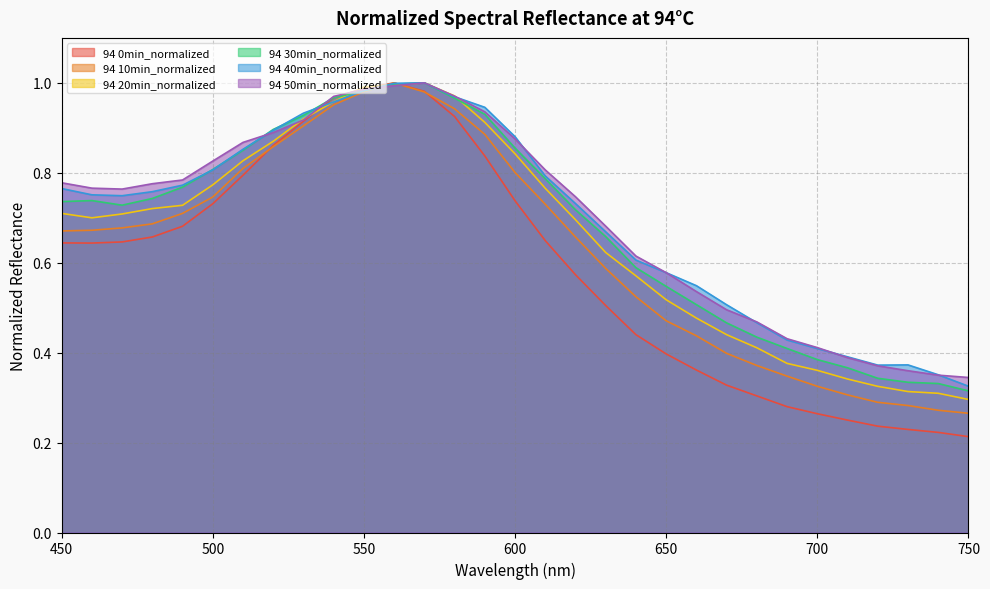

Reading left to right, transcribe all the data shown in this chart.

94 0min_normalized: 450=0.6	460=0.6	470=0.6	480=0.7	490=0.7	500=0.7	510=0.8	520=0.9	530=0.9	540=1.0	550=1.0	560=1.0	570=1.0	580=0.9	590=0.8	600=0.7	610=0.6	620=0.6	630=0.5	640=0.4	650=0.4	660=0.4	670=0.3	680=0.3	690=0.3	700=0.3	710=0.2	720=0.2	730=0.2	740=0.2	750=0.2
94 10min_normalized: 450=0.7	460=0.7	470=0.7	480=0.7	490=0.7	500=0.7	510=0.8	520=0.9	530=0.9	540=1.0	550=1.0	560=1.0	570=1.0	580=0.9	590=0.9	600=0.8	610=0.7	620=0.7	630=0.6	640=0.5	650=0.5	660=0.4	670=0.4	680=0.4	690=0.3	700=0.3	710=0.3	720=0.3	730=0.3	740=0.3	750=0.3
94 20min_normalized: 450=0.7	460=0.7	470=0.7	480=0.7	490=0.7	500=0.8	510=0.8	520=0.9	530=0.9	540=1.0	550=1.0	560=1.0	570=1.0	580=1.0	590=0.9	600=0.8	610=0.8	620=0.7	630=0.6	640=0.6	650=0.5	660=0.5	670=0.4	680=0.4	690=0.4	700=0.4	710=0.3	720=0.3	730=0.3	740=0.3	750=0.3
94 30min_normalized: 450=0.7	460=0.7	470=0.7	480=0.7	490=0.8	500=0.8	510=0.9	520=0.9	530=0.9	540=1.0	550=1.0	560=1.0	570=1.0	580=1.0	590=0.9	600=0.9	610=0.8	620=0.7	630=0.7	640=0.6	650=0.5	660=0.5	670=0.5	680=0.4	690=0.4	700=0.4	710=0.4	720=0.3	730=0.3	740=0.3	750=0.3
94 40min_normalized: 450=0.8	460=0.8	470=0.7	480=0.8	490=0.8	500=0.8	510=0.9	520=0.9	530=0.9	540=1.0	550=1.0	560=1.0	570=1.0	580=1.0	590=0.9	600=0.9	610=0.8	620=0.7	630=0.7	640=0.6	650=0.6	660=0.5	670=0.5	680=0.5	690=0.4	700=0.4	710=0.4	720=0.4	730=0.4	740=0.4	750=0.3
94 50min_normalized: 450=0.8	460=0.8	470=0.8	480=0.8	490=0.8	500=0.8	510=0.9	520=0.9	530=0.9	540=1.0	550=1.0	560=1.0	570=1.0	580=1.0	590=0.9	600=0.9	610=0.8	620=0.7	630=0.7	640=0.6	650=0.6	660=0.5	670=0.5	680=0.5	690=0.4	700=0.4	710=0.4	720=0.4	730=0.4	740=0.3	750=0.3